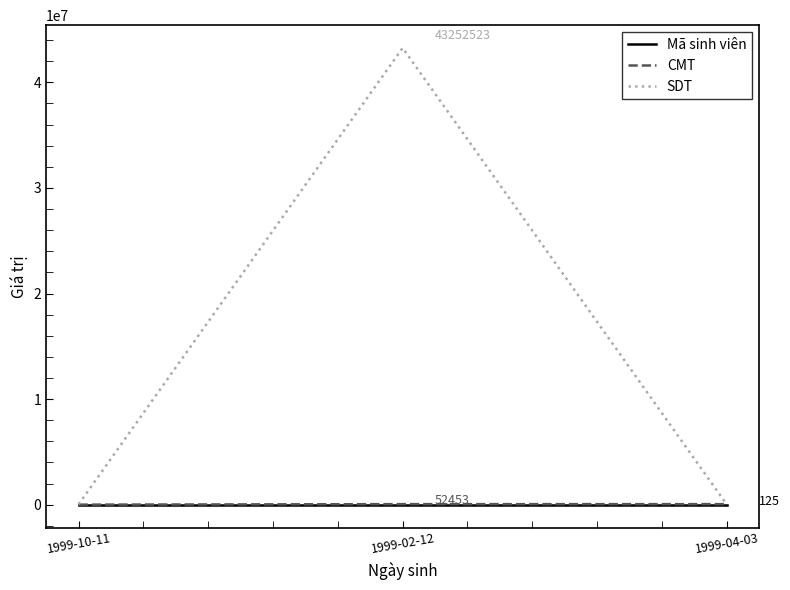

Which category has the highest value across all series?

1999-02-12